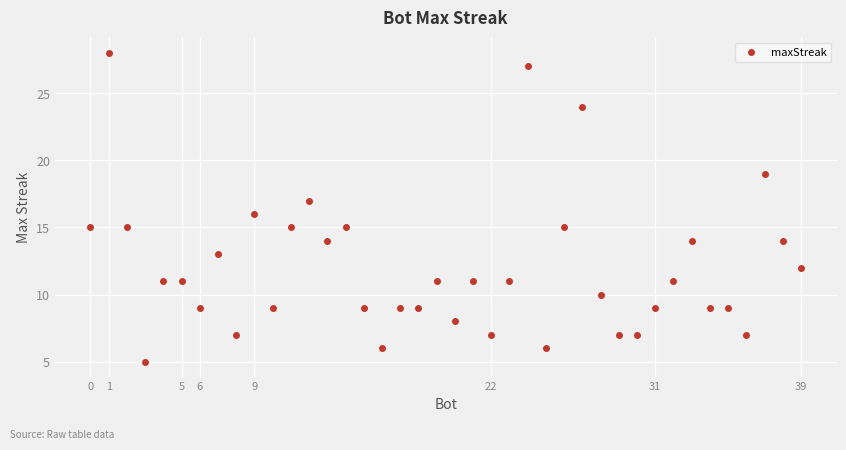

What is the minimum value shown in the chart?

5